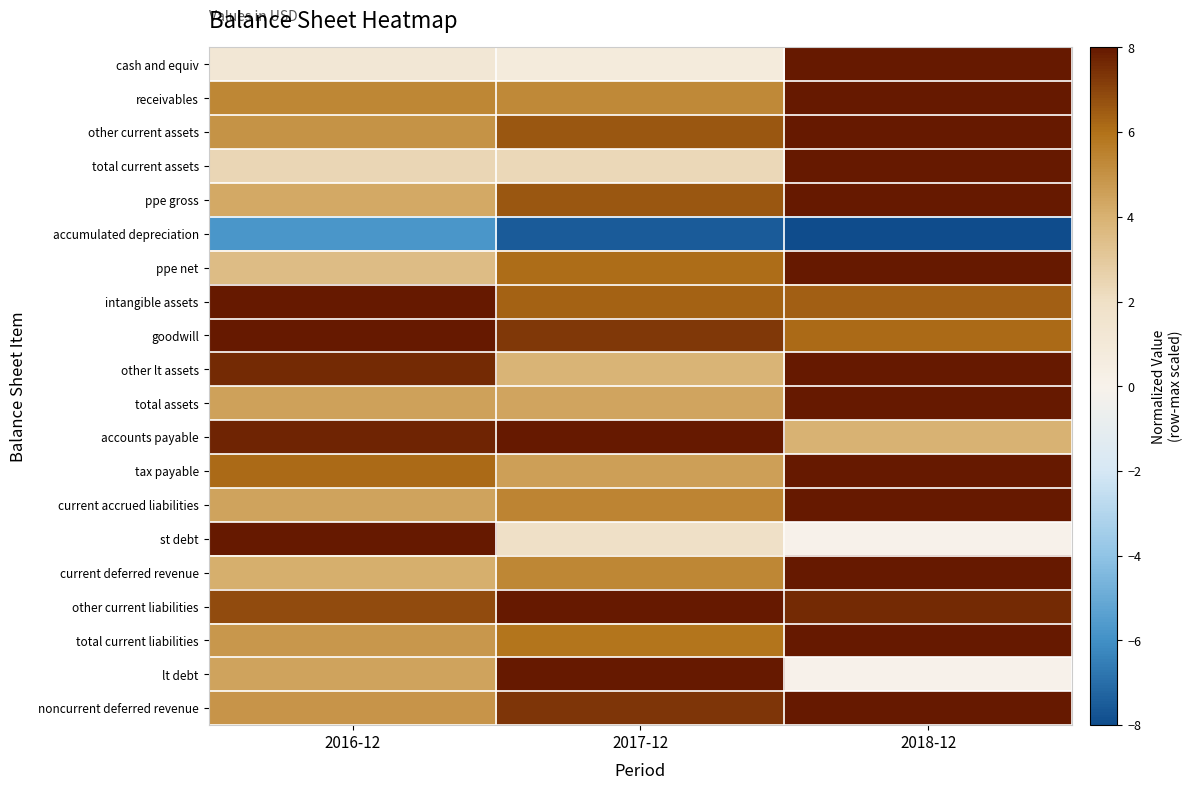

Which series has the widest spread of values?

st debt